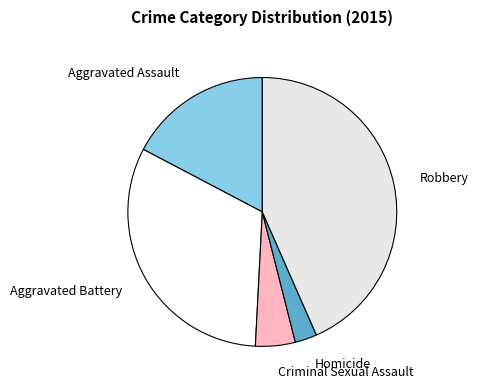

Approximately how many times larger is the value at Aggravated Battery compared to Homicide?

12.1